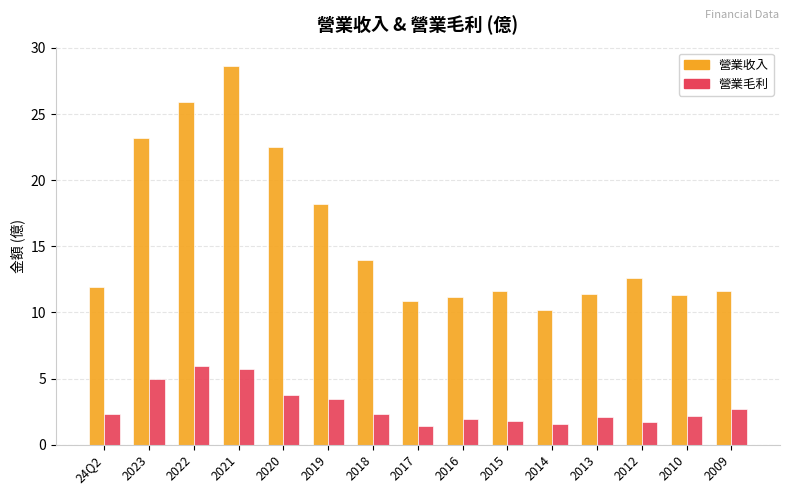

What is the value of the 營業毛利 bar at the 5th from the left?

3.7